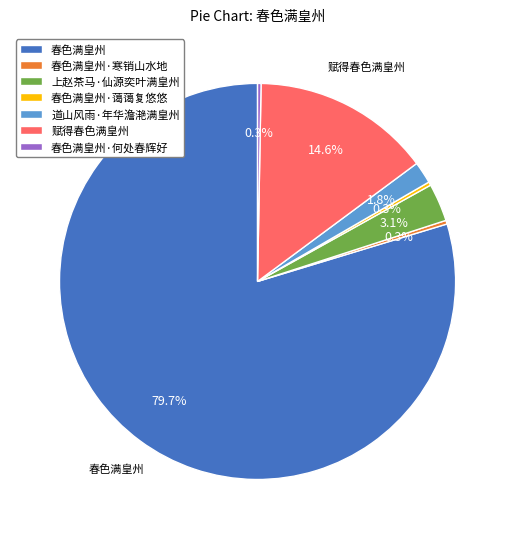

How many segments does this pie chart have?

7